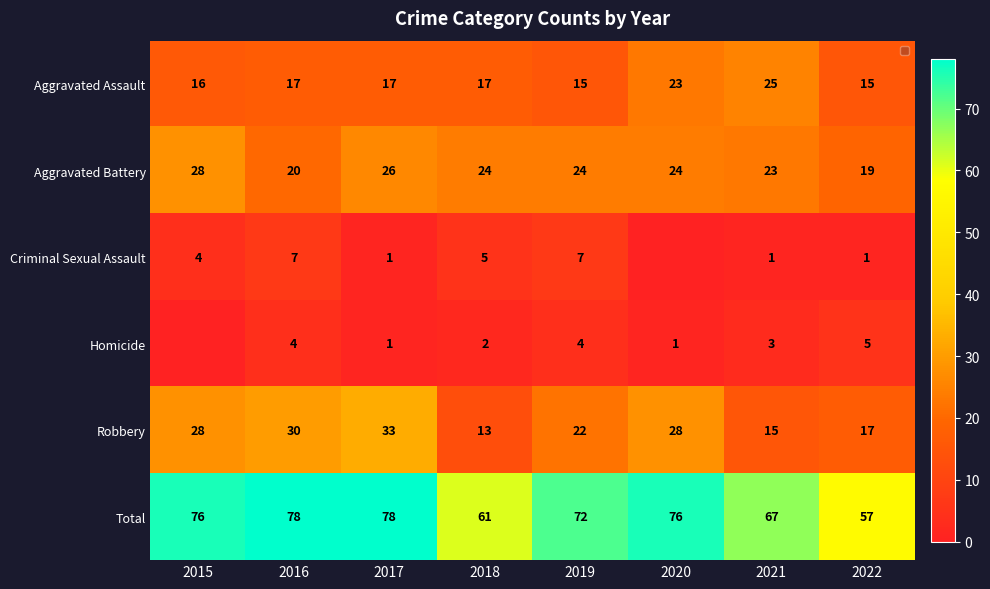

What is the greatest value displayed?

78